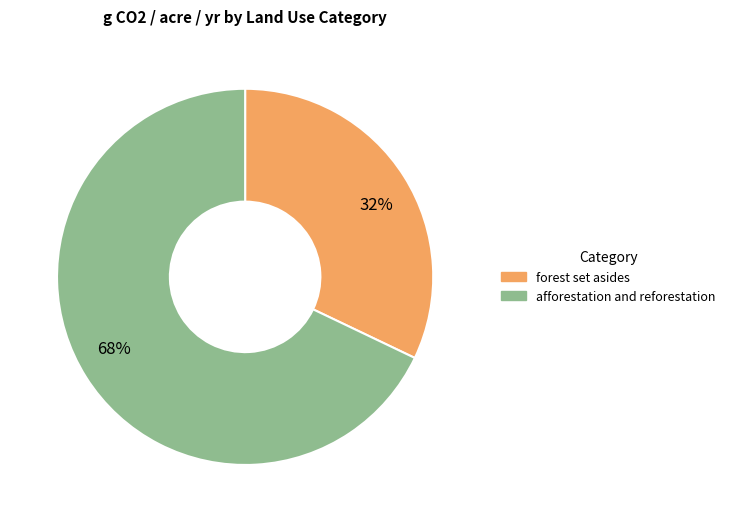

Is it true that 68% is 68% of the pie?

True